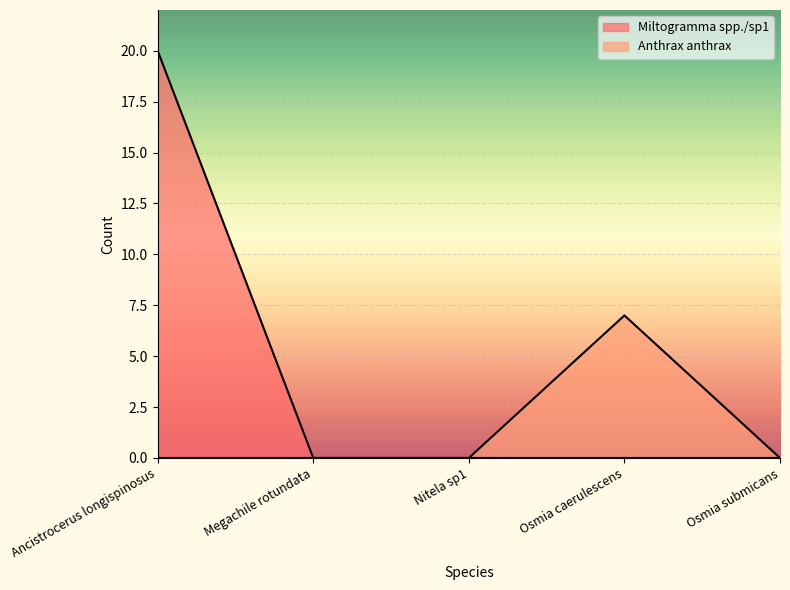

At which label does Miltogramma spp./sp1 reach its peak?

Ancistrocerus longispinosus